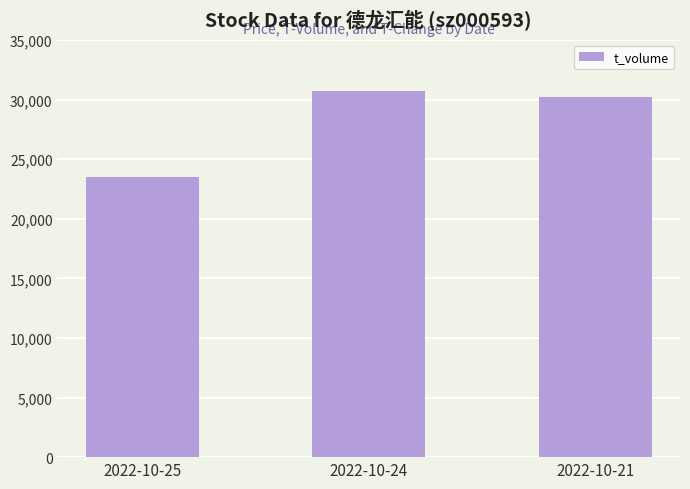

Reading right to left, transcribe all the data shown in this chart.

2022-10-21=30182	2022-10-24=30721	2022-10-25=23497